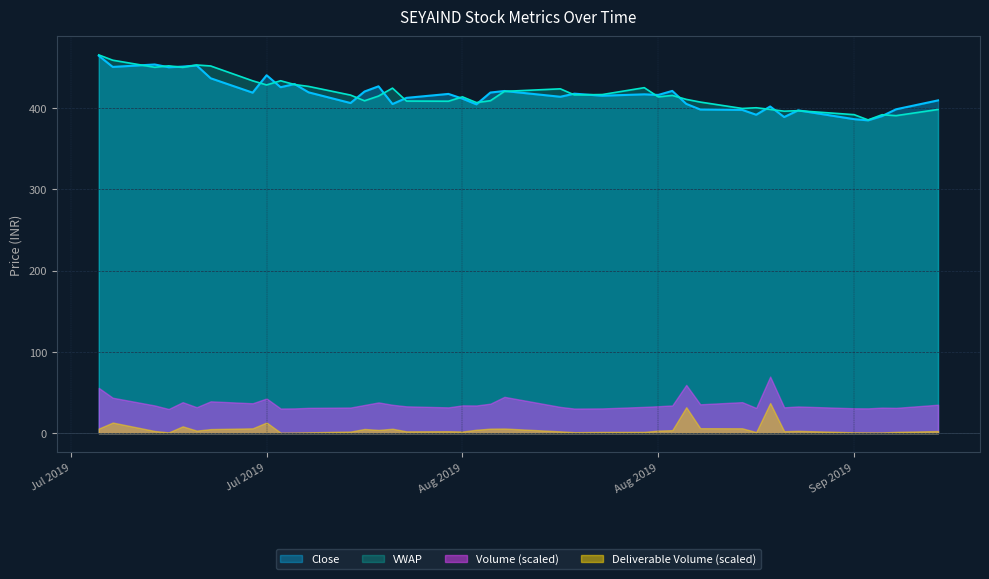

Does the chart display data point markers on the line(s)?

No